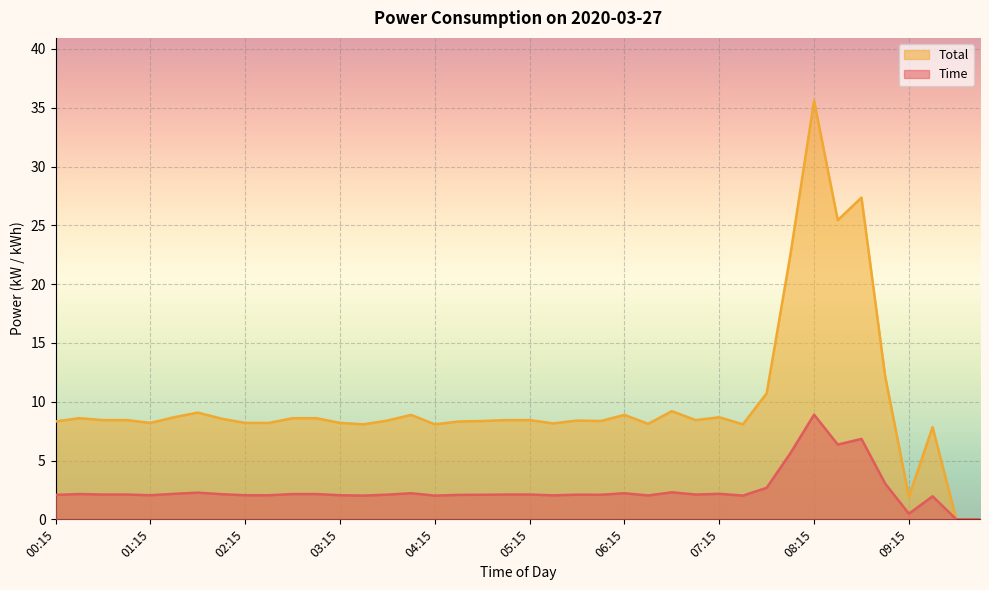

Which series has the largest range (max minus min)?

Total